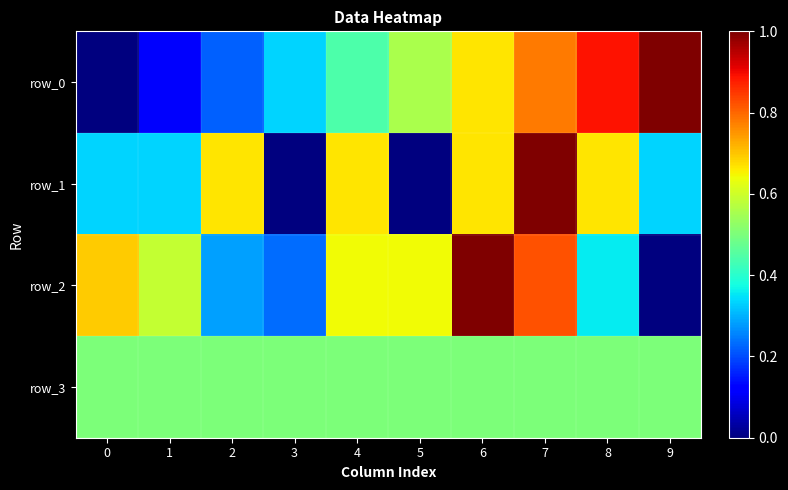

The value of row_2 at 4 is 0.6. True or false?

True